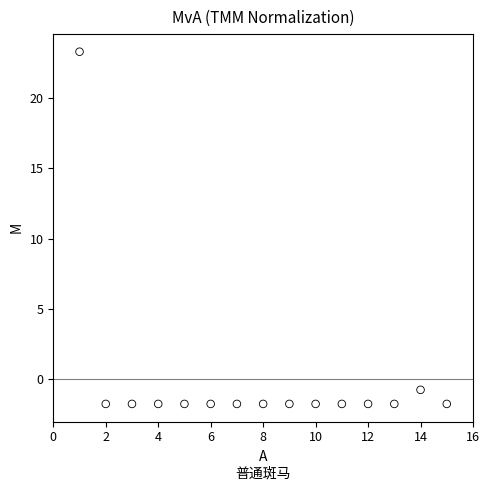

What is the range of X values (max minus min)?

14.0